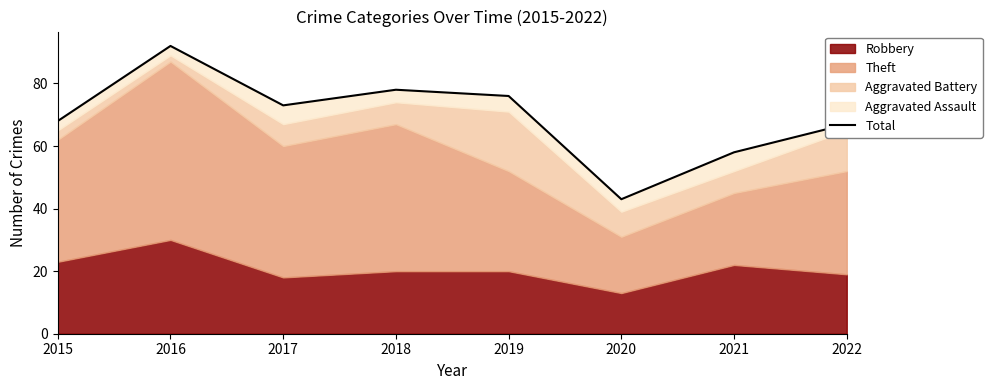

At which category does the chart reach its peak across all series?

2016